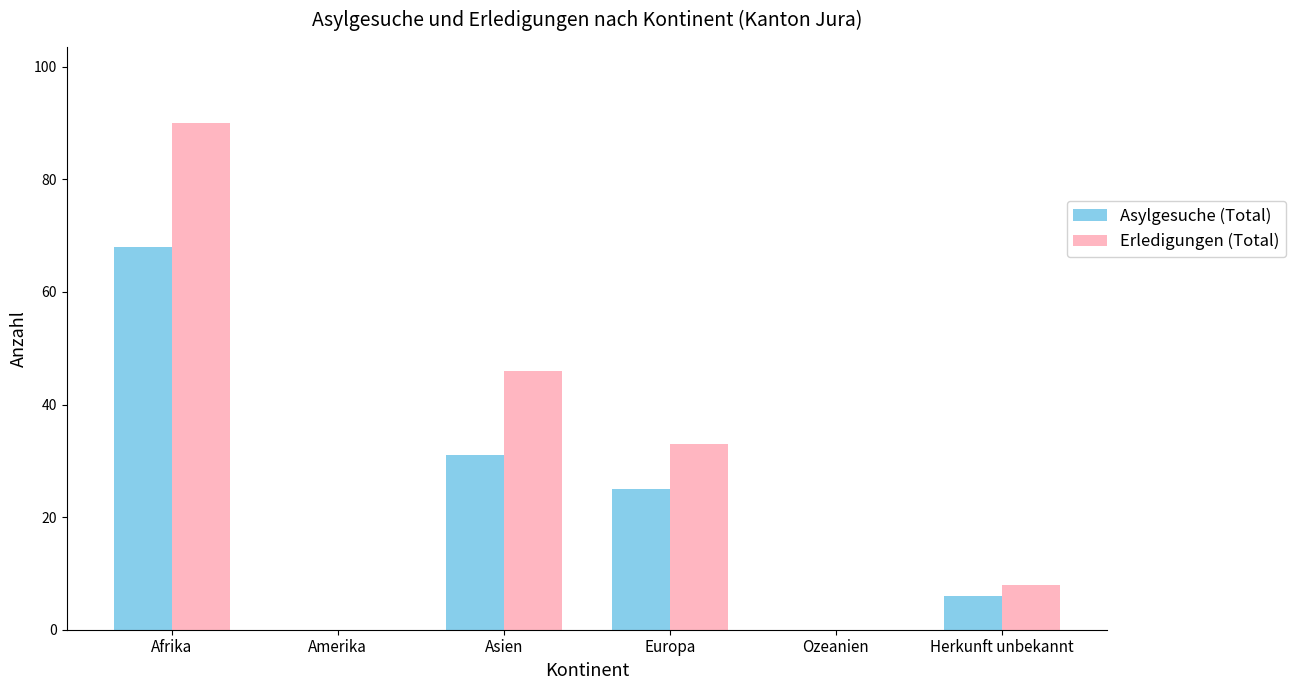

At which label does Erledigungen (Total) reach its peak?

Afrika